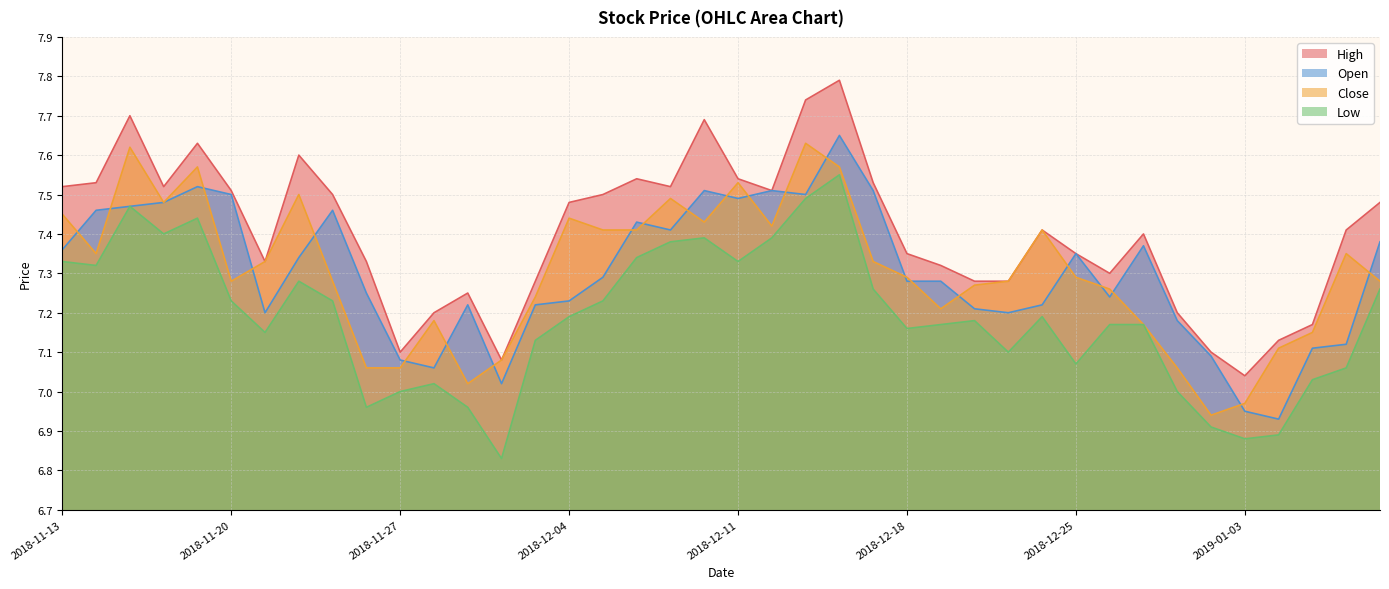

What is the difference between the high values at 2019-01-04 and 2018-11-16?

0.4